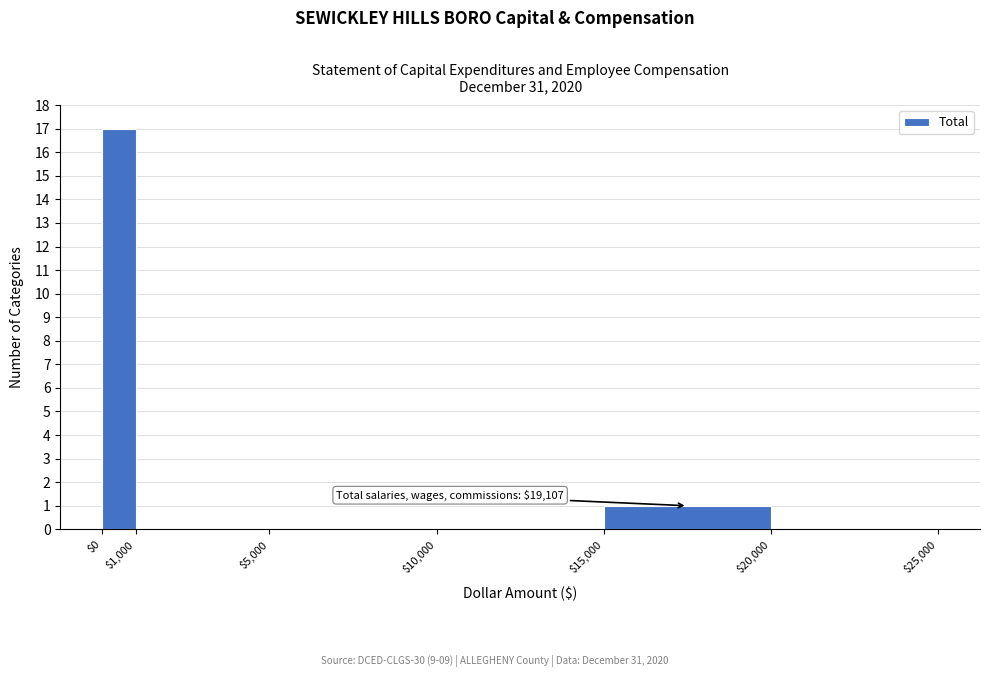

Over which range of the x-axis is the bar tallest?

$0 to $1,000